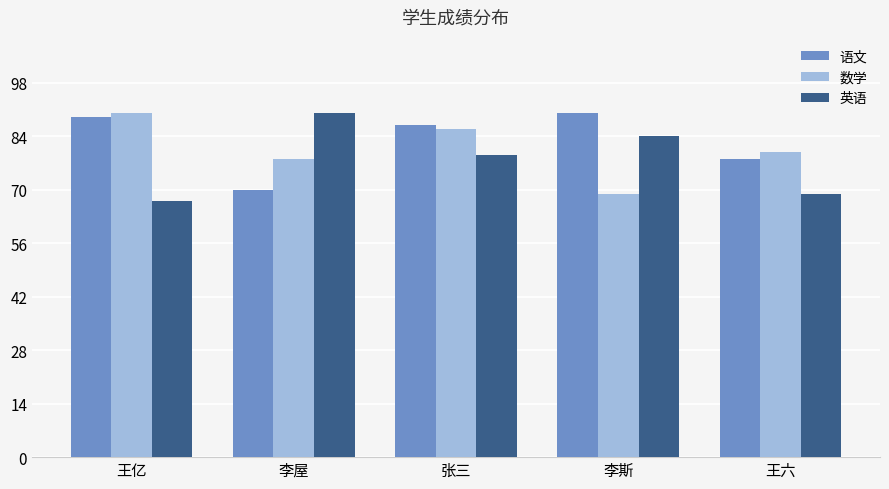

At which category is the sum across all series the highest?

张三